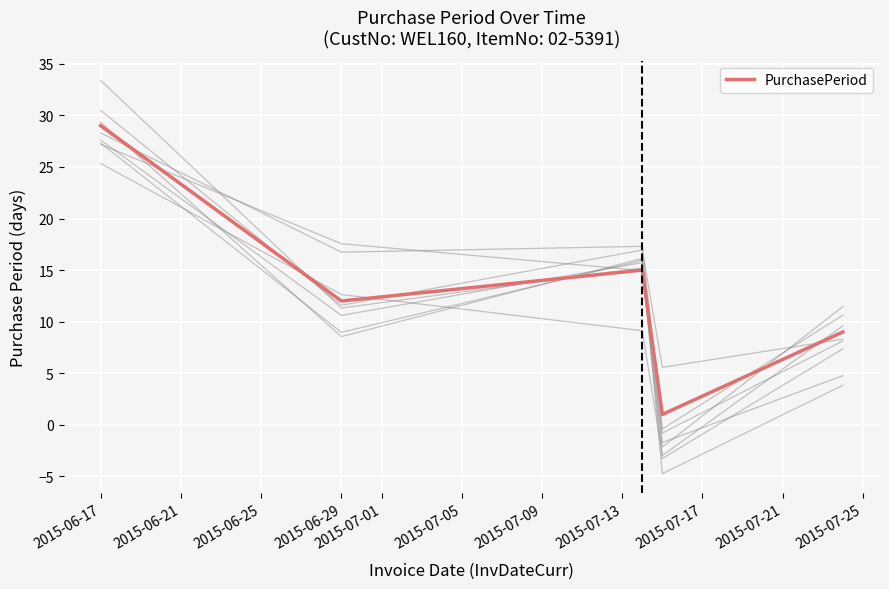

The value of PurchasePeriod at 2015-06-29 is 12. True or false?

True